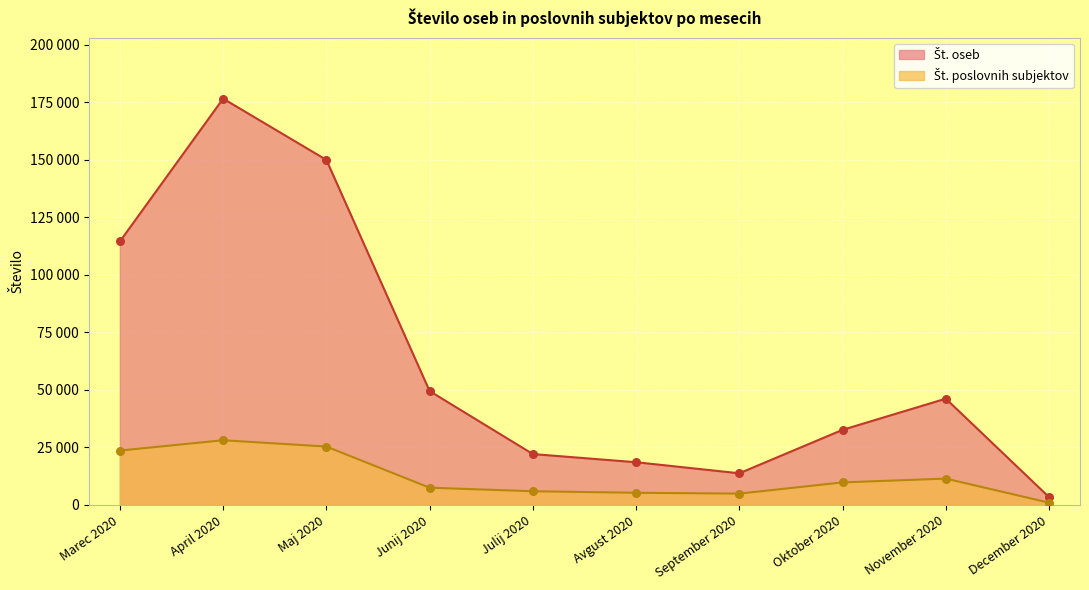

Which series has the widest spread of Y values?

Št. oseb